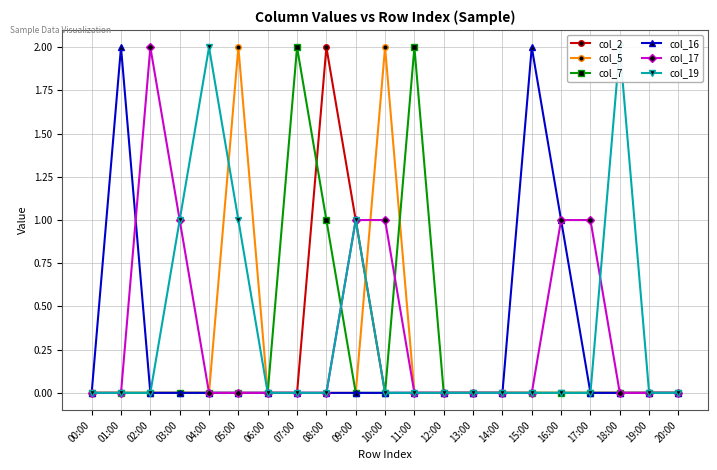

True or false: col_19 and col_16 cross at least once.

False